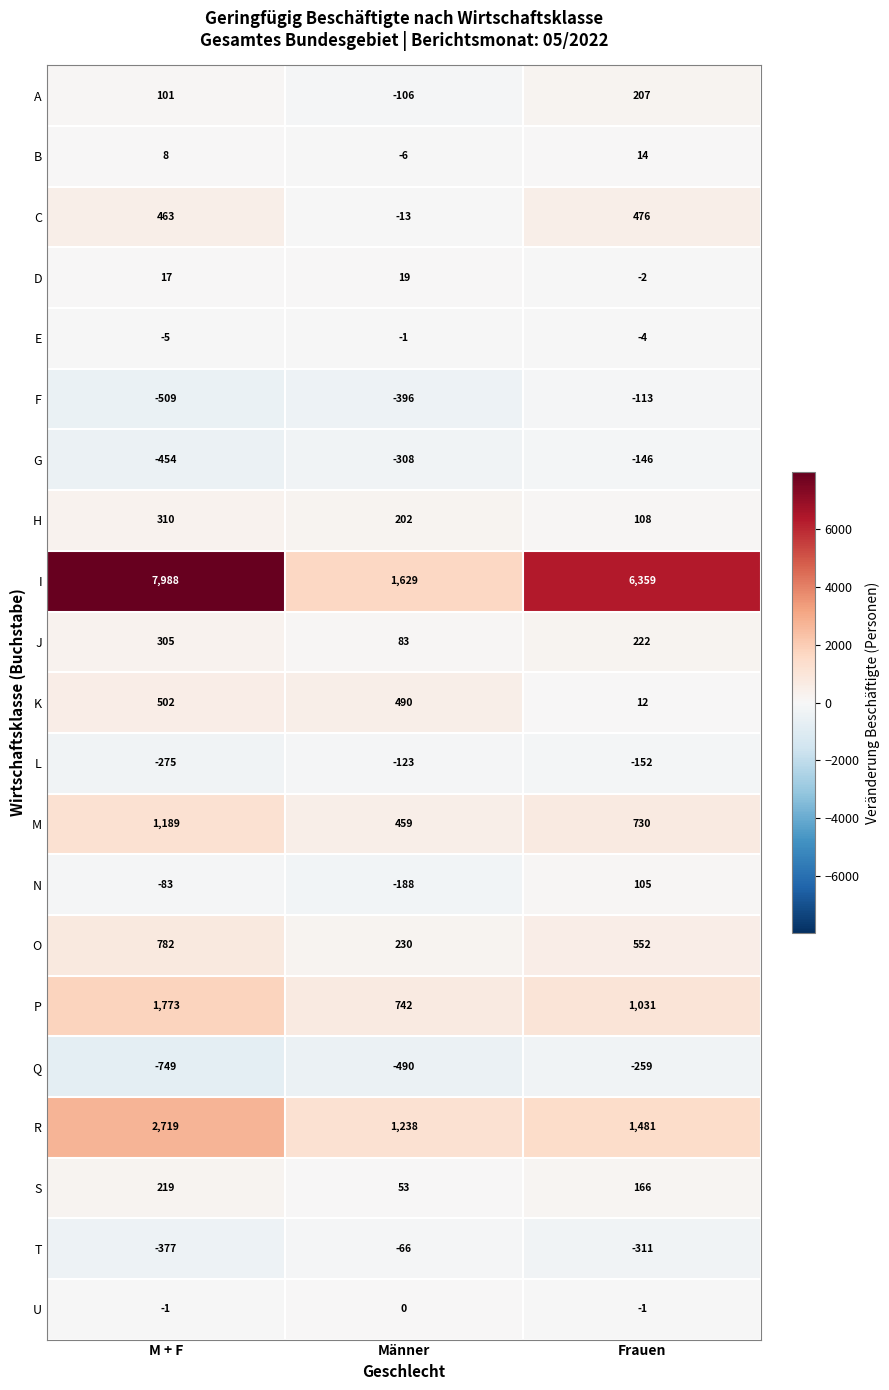

What is the greatest value displayed?

7988